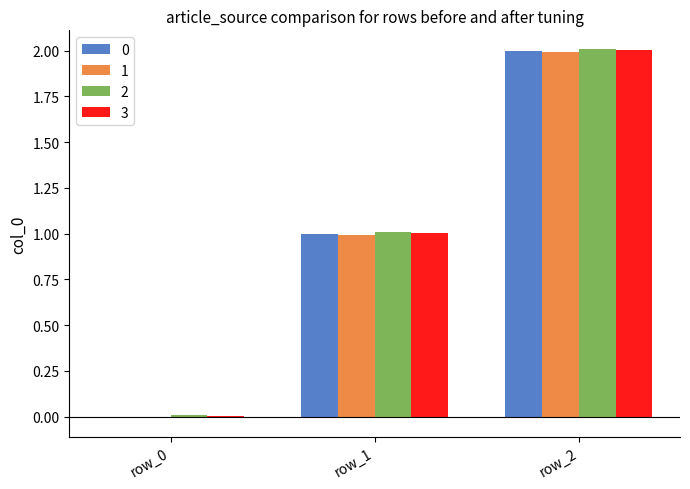

What is the sum of all 2 values?

3.0